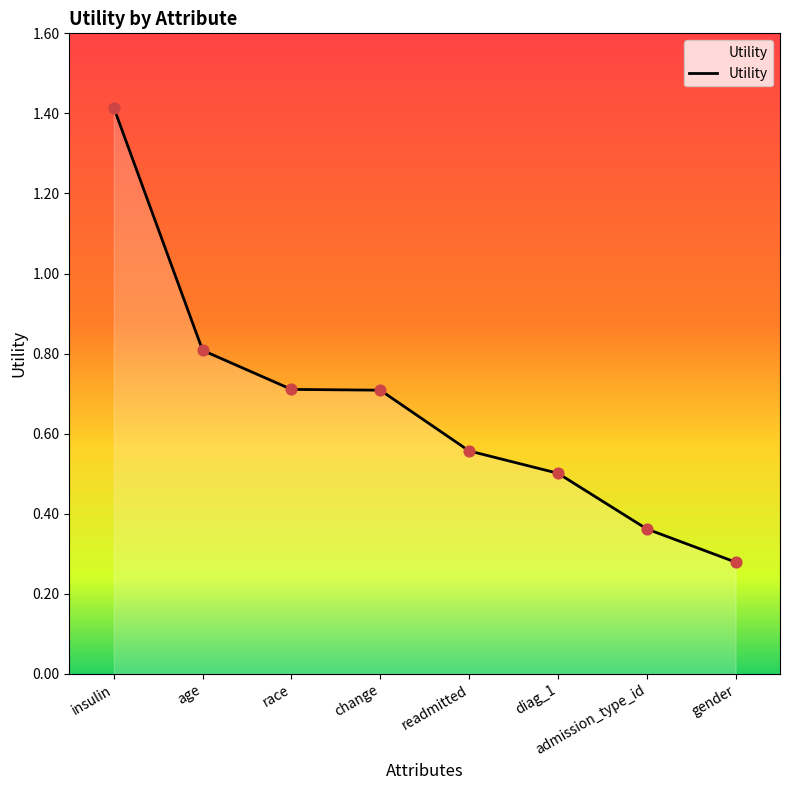

Which has a higher value, age or insulin?

insulin